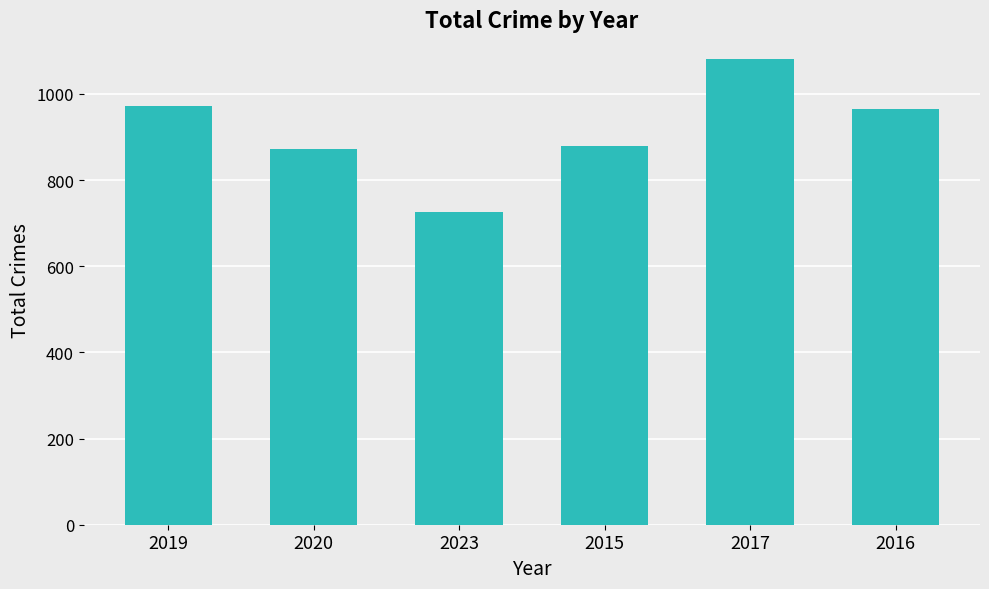

Read the value at 2023.

725